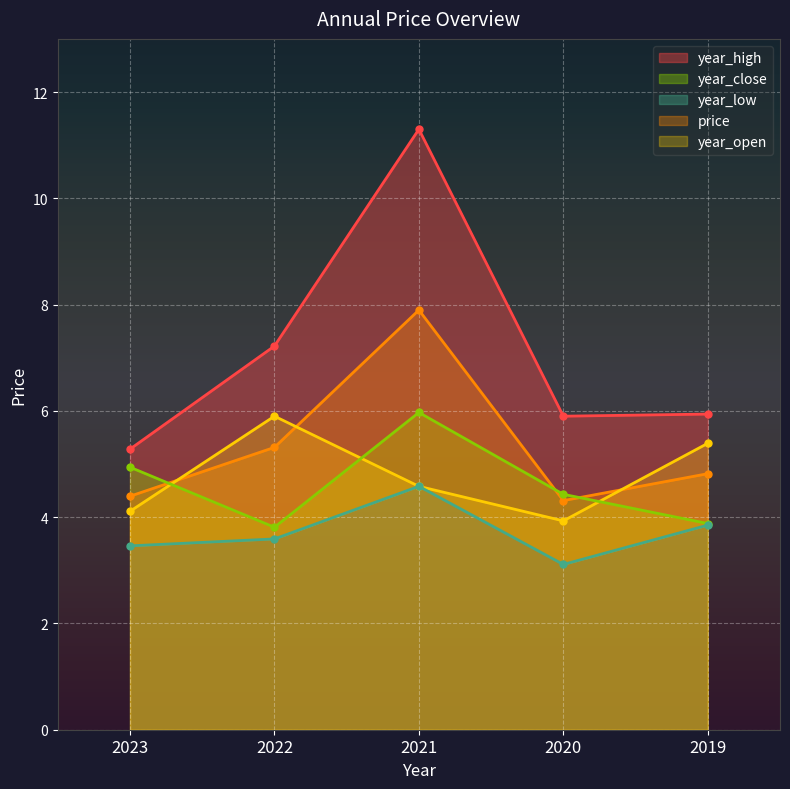

At which category is the sum across all series the highest?

2021